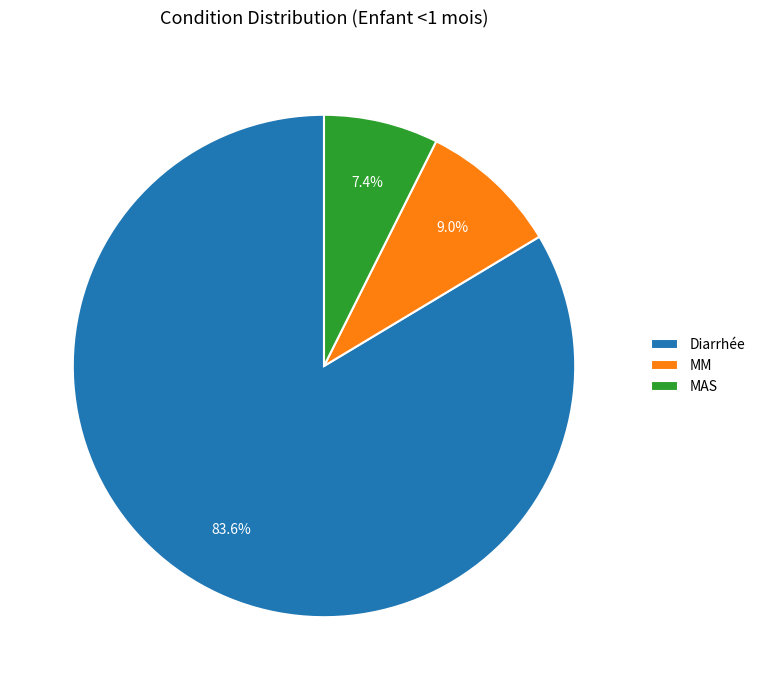

How many slices are in this pie chart?

3